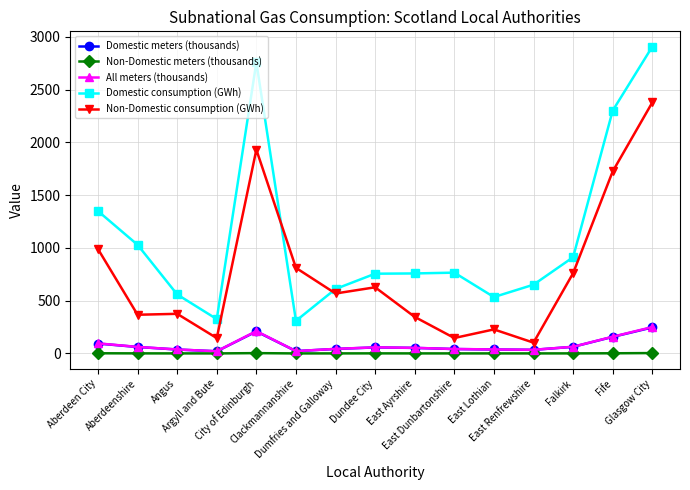

What is the label of the 4th point from the left?

Argyll and Bute